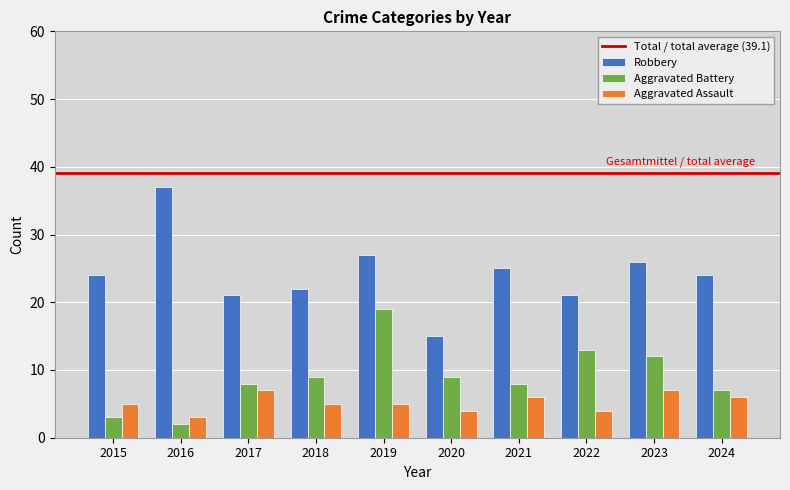

Reading left to right, list all the values displayed in this chart.

Robbery: 2015=24	2016=37	2017=21	2018=22	2019=27	2020=15	2021=25	2022=21	2023=26	2024=24
Aggravated Battery: 2015=3	2016=2	2017=8	2018=9	2019=19	2020=9	2021=8	2022=13	2023=12	2024=7
Aggravated Assault: 2015=5	2016=3	2017=7	2018=5	2019=5	2020=4	2021=6	2022=4	2023=7	2024=6